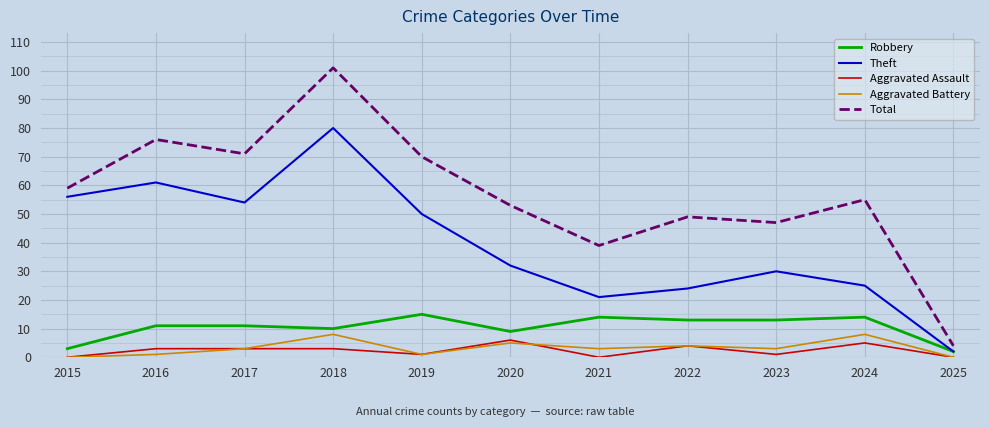

At which label does Theft reach its peak?

2018